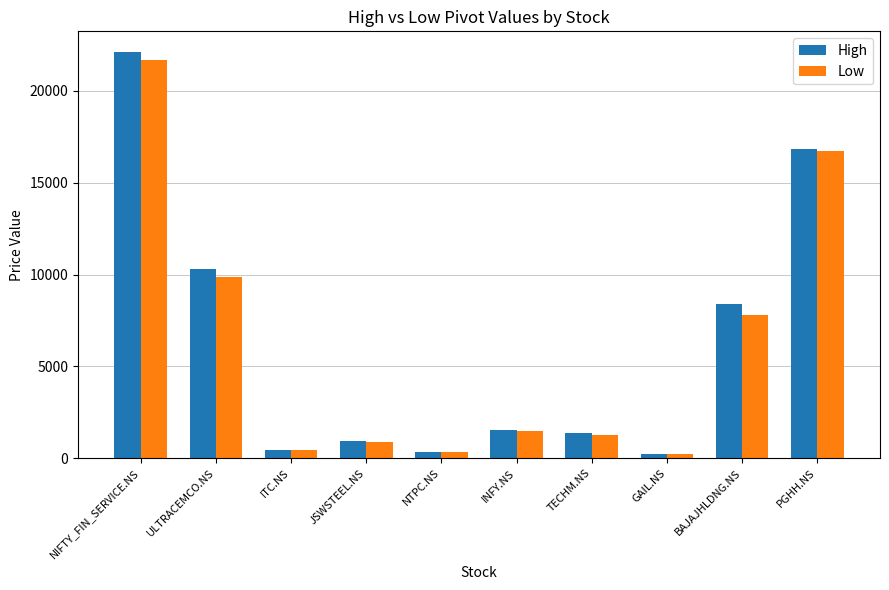

What are all the series names shown in the legend?

High, Low